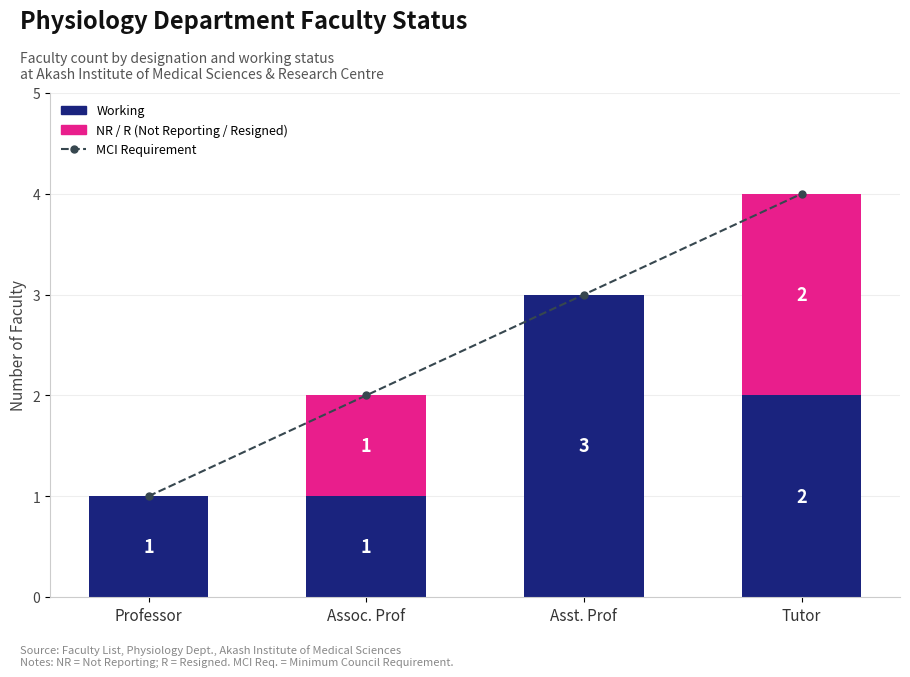

Which has a higher value, Asst. Prof or Professor?

Asst. Prof